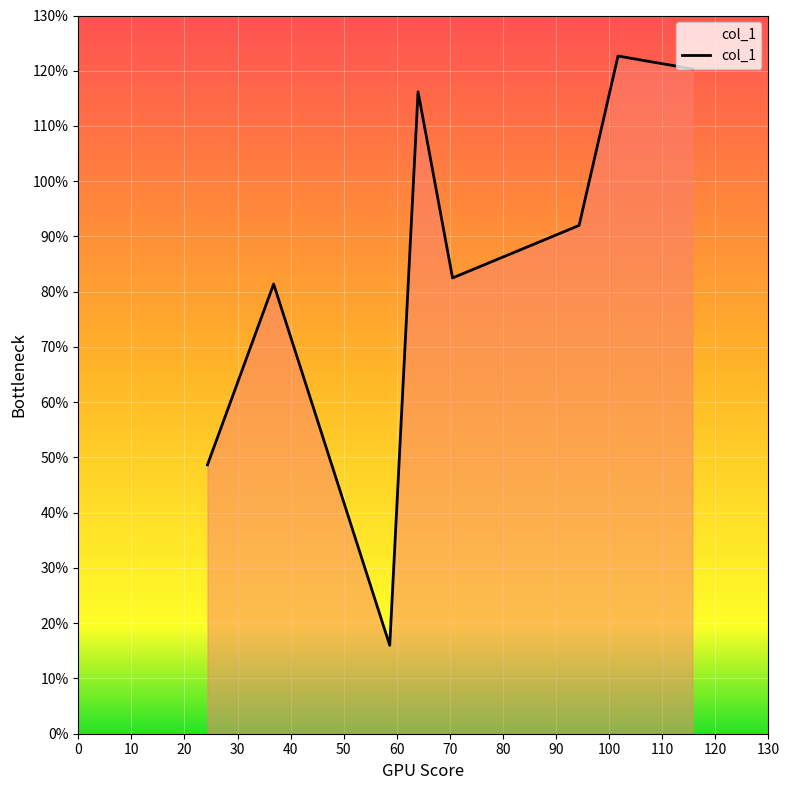

What is the difference between the maximum and minimum values?

106.7